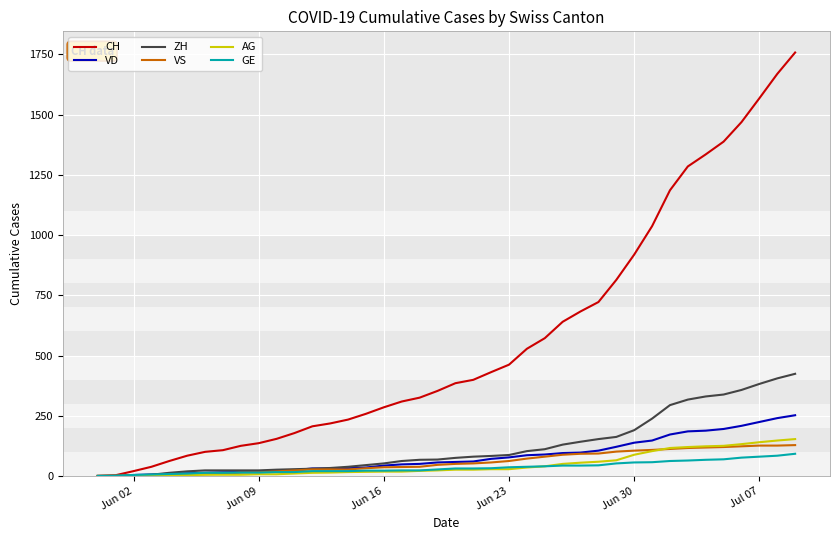

What is the maximum value for GE?

92